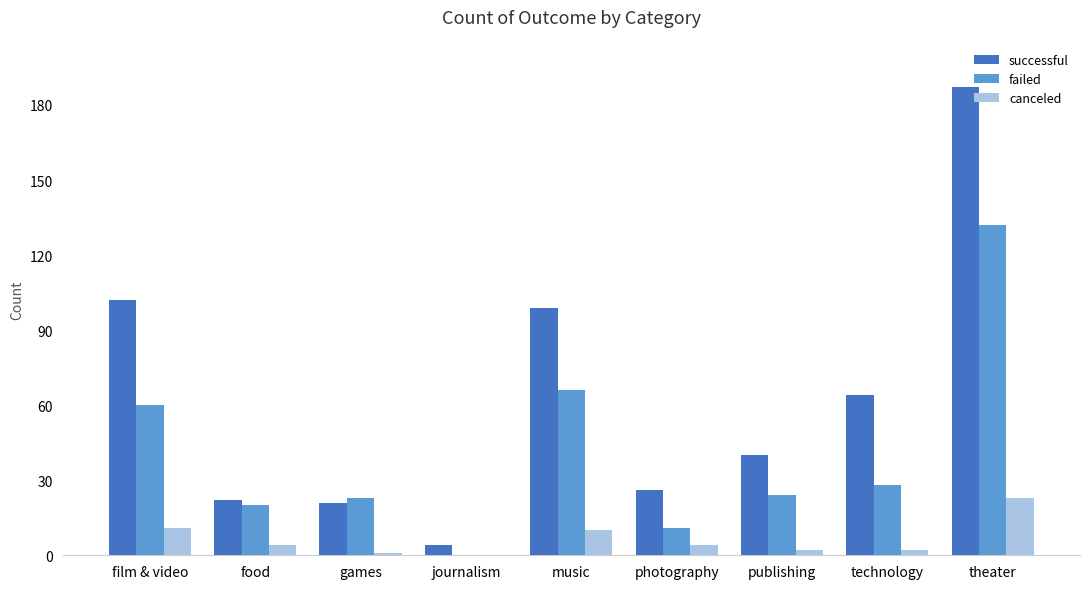

Which series changed the most between photography and theater?

successful